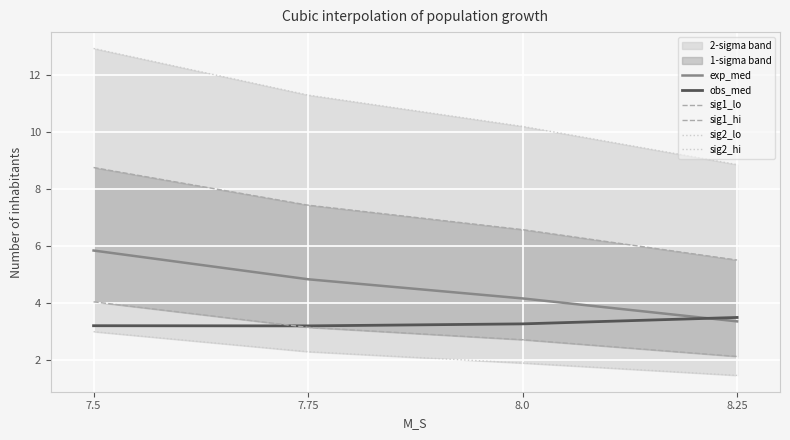

True or false: sig1_lo has more than 0 points higher than both neighbors.

False